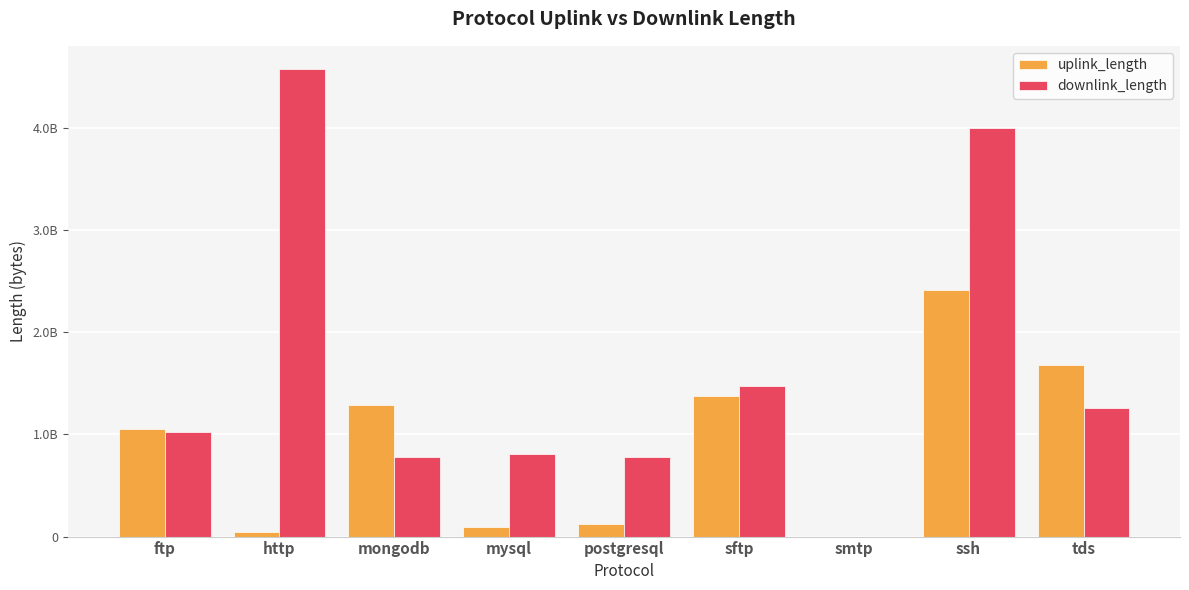

Does the chart contain stacked bars?

No